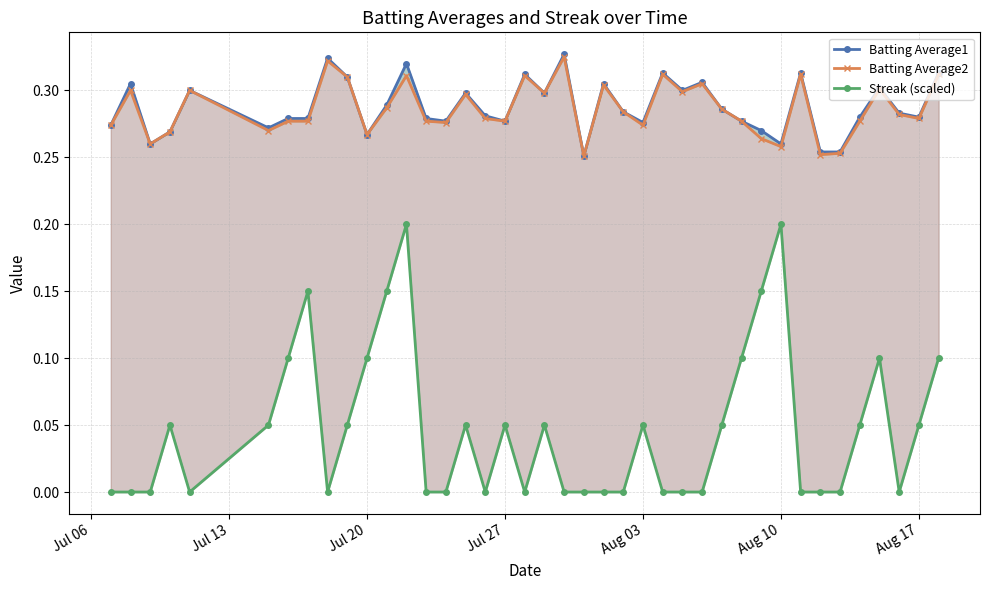

Reading left to right, transcribe all the data shown in this chart.

Batting Average1: 0.3	0.3	0.3	0.3	0.3	0.3	0.3	0.3	0.3	0.3	0.3	0.3	0.3	0.3	0.3	0.3	0.3	0.3	0.3	0.3	0.3	0.3	0.3	0.3	0.3	0.3	0.3	0.3	0.3	0.3	0.3	0.3	0.3	0.3	0.3	0.3	0.3	0.3	0.3	0.3
Batting Average2: 0.3	0.3	0.3	0.3	0.3	0.3	0.3	0.3	0.3	0.3	0.3	0.3	0.3	0.3	0.3	0.3	0.3	0.3	0.3	0.3	0.3	0.3	0.3	0.3	0.3	0.3	0.3	0.3	0.3	0.3	0.3	0.3	0.3	0.3	0.3	0.3	0.3	0.3	0.3	0.3
Streak (scaled): 0.0	0.0	0.0	0.1	0.0	0.1	0.1	0.1	0.0	0.1	0.1	0.1	0.2	0.0	0.0	0.1	0.0	0.1	0.0	0.1	0.0	0.0	0.0	0.0	0.1	0.0	0.0	0.0	0.1	0.1	0.1	0.2	0.0	0.0	0.0	0.1	0.1	0.0	0.1	0.1